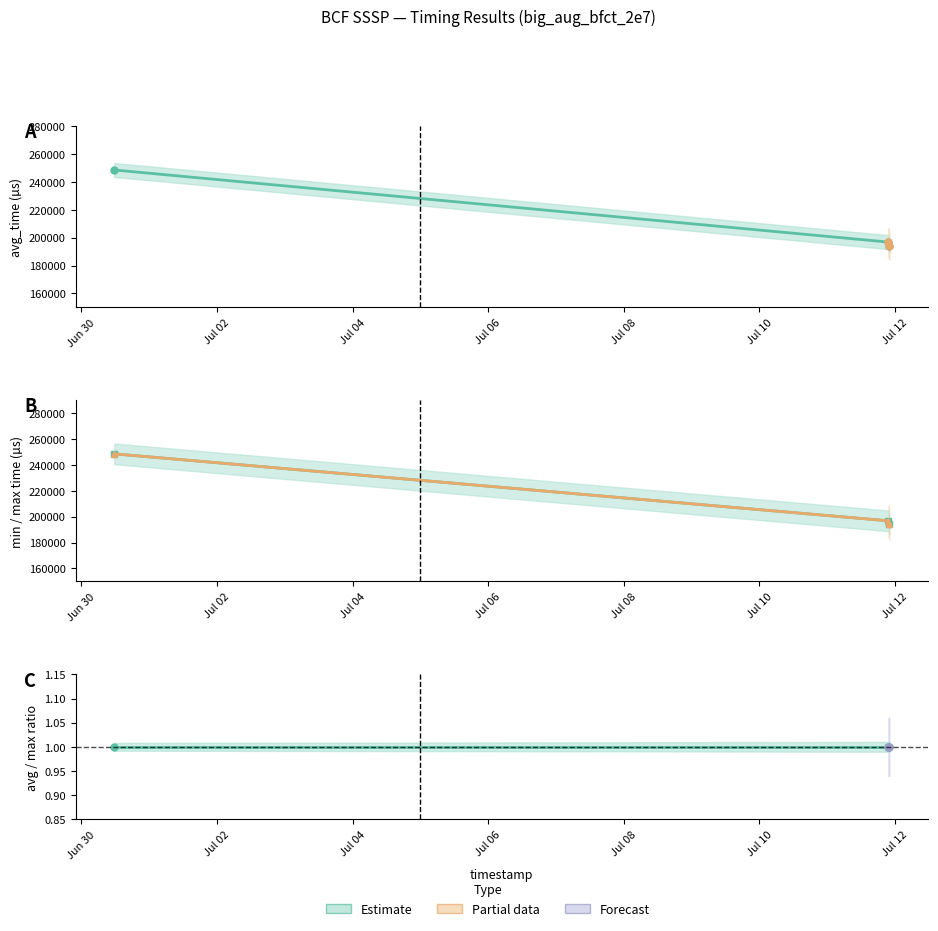

The min series shows 248610 at 2024-06-30 11:38:48. True or false?

True